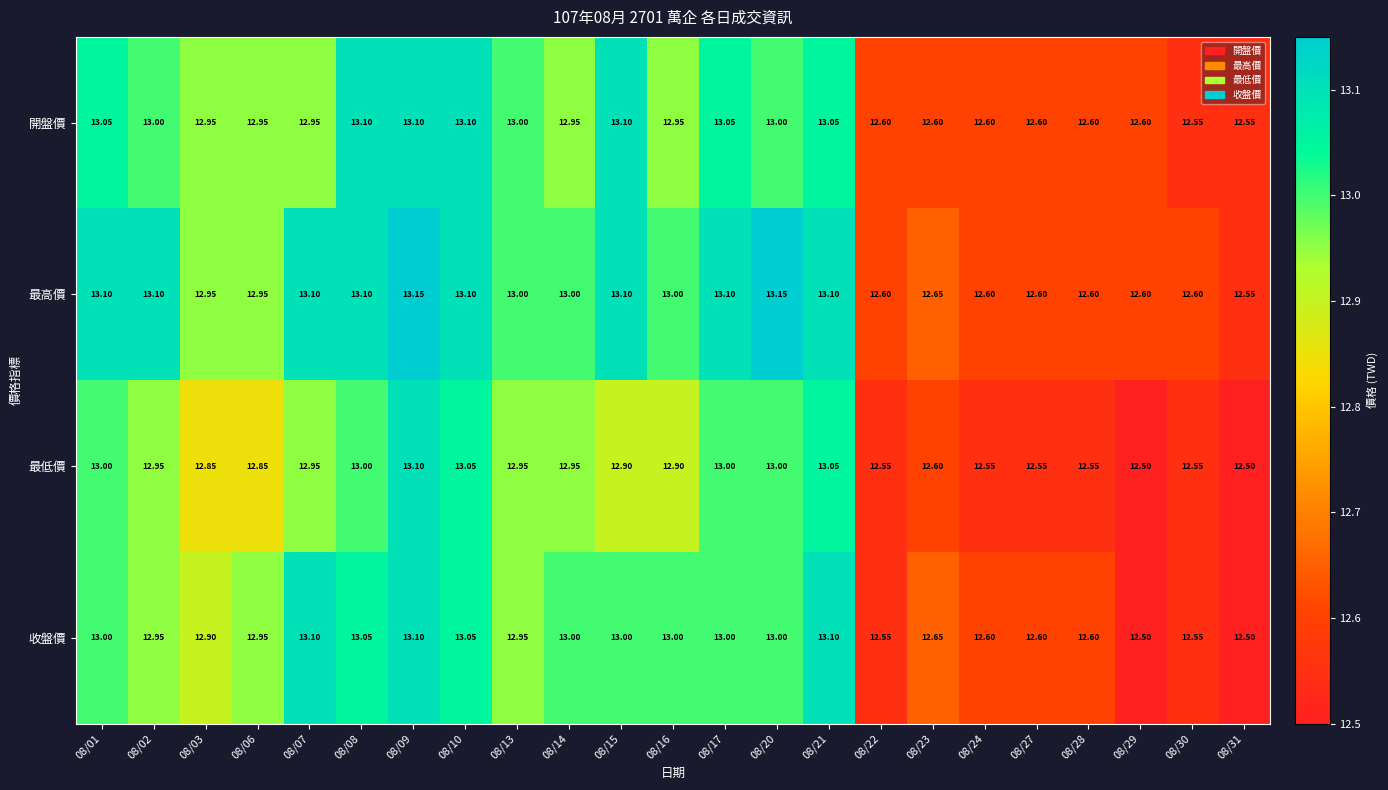

List the series in order of their overall mean, highest first.

最高價, 開盤價, 收盤價, 最低價